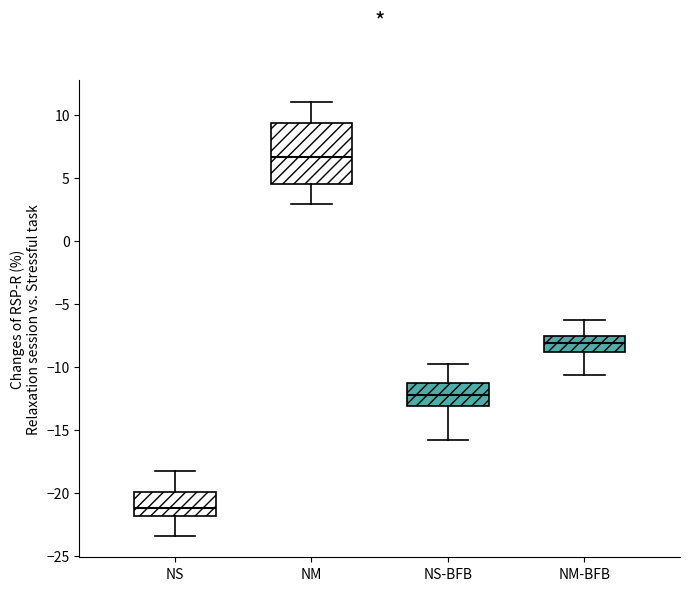

Reading left to right, read every box against the y-axis: the position of its median line, the range the box covers, and the ends of its whiskers. The values are not printed on the chart, so give them approximately, as read against the axis.

NS: median -21.0, box -22.0 to -20.0, whiskers -23.5 to -18.0
NM: median 6.5, box 4.5 to 9.5, whiskers 3.0 to 11.0
NS-BFB: median -12.5, box -13.0 to -11.5, whiskers -16.0 to -10.0
NM-BFB: median -8.0, box -9.0 to -7.5, whiskers -10.5 to -6.5